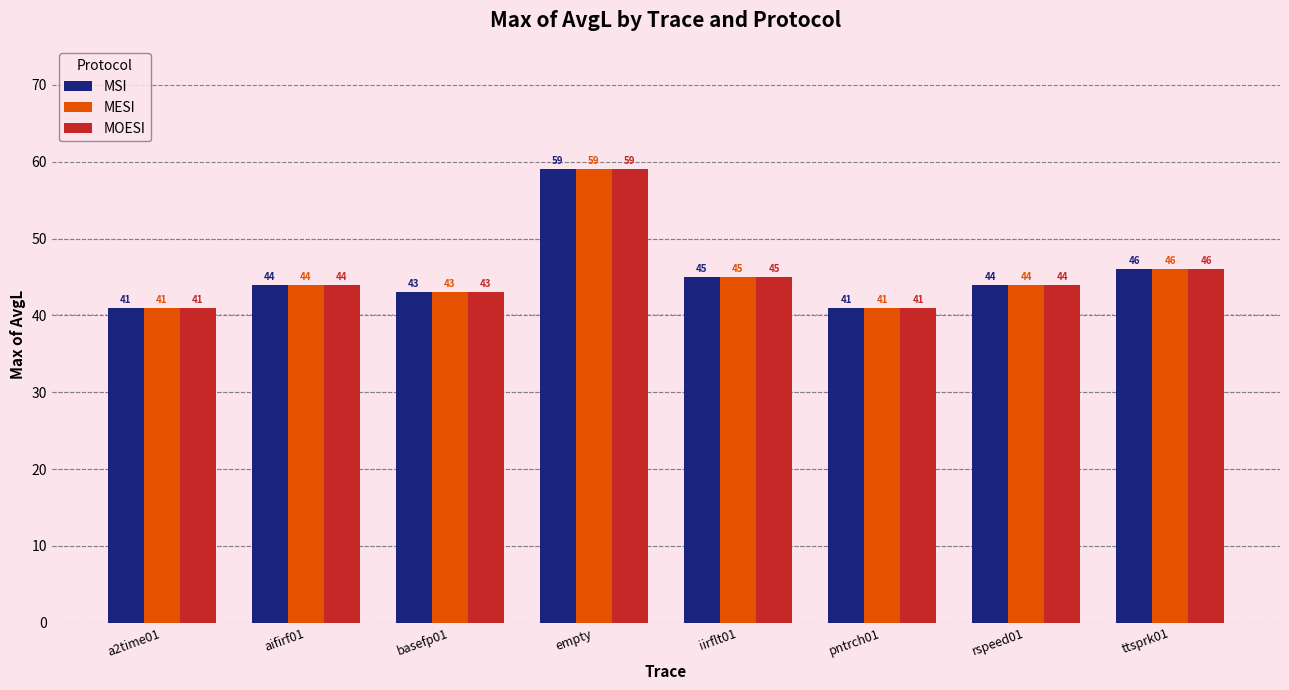

What are all the series names shown in the legend?

MSI, MESI, MOESI